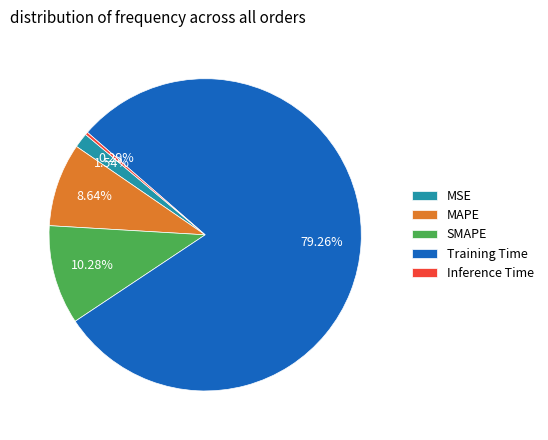

What percentage is NOT represented by Training Time?

20.7%